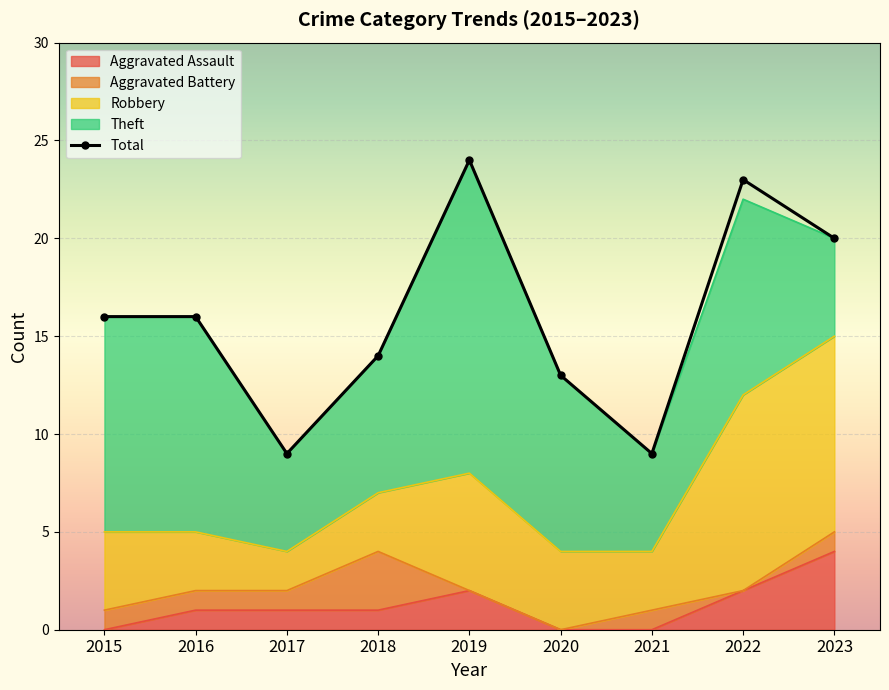

Reading left to right, transcribe all the data shown in this chart.

Aggravated Assault: 2015=0	2016=1	2017=1	2018=1	2019=2	2020=0	2021=0	2022=2	2023=4
Aggravated Battery: 2015=1	2016=1	2017=1	2018=3	2019=0	2020=0	2021=1	2022=0	2023=1
Robbery: 2015=4	2016=3	2017=2	2018=3	2019=6	2020=4	2021=3	2022=10	2023=10
Theft: 2015=11	2016=11	2017=5	2018=7	2019=16	2020=9	2021=5	2022=10	2023=5
Total: 2015=16	2016=16	2017=9	2018=14	2019=24	2020=13	2021=9	2022=23	2023=20